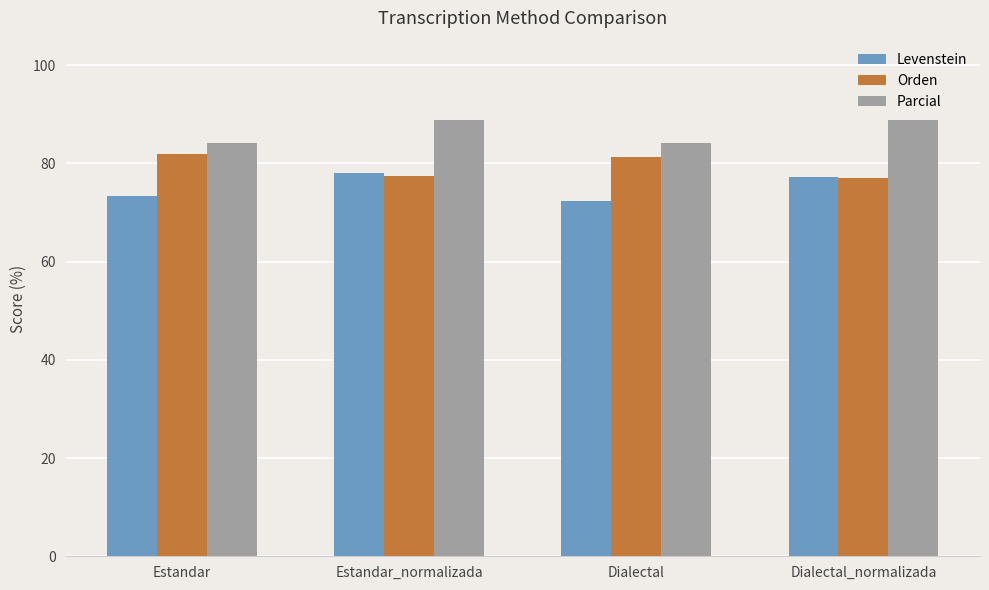

What is the greatest value displayed?

88.8